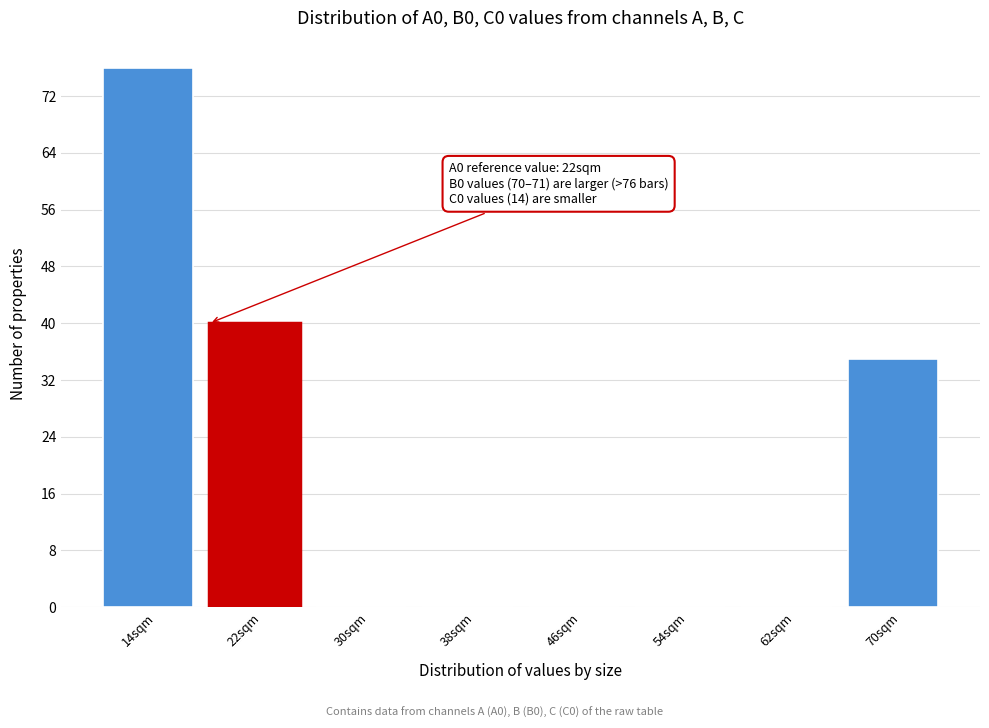

Reading left to right, extract all data points from this chart.

14sqm=76	22sqm=40	30sqm=0	38sqm=0	46sqm=0	54sqm=0	62sqm=0	70sqm=35